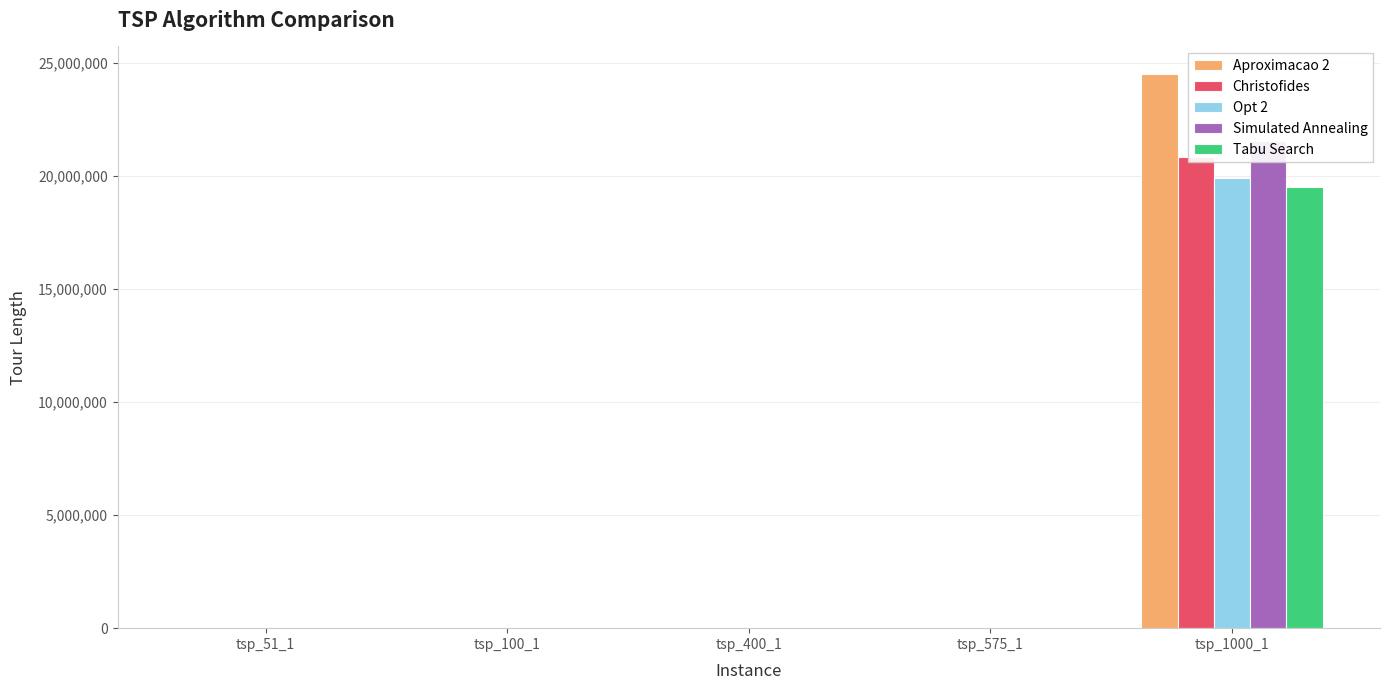

At which category is the sum across all series the highest?

tsp_1000_1